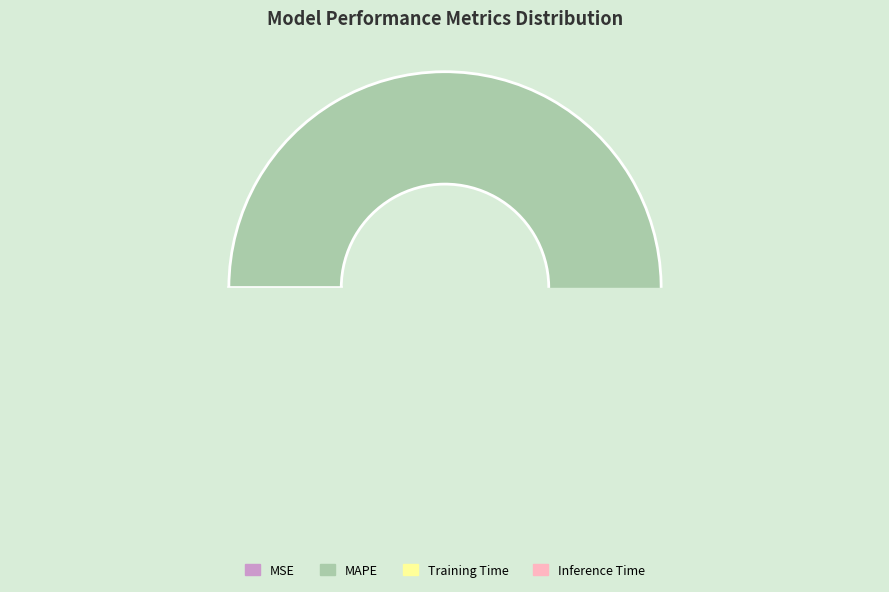

Which has a higher value, Inference Time or MSE?

Inference Time